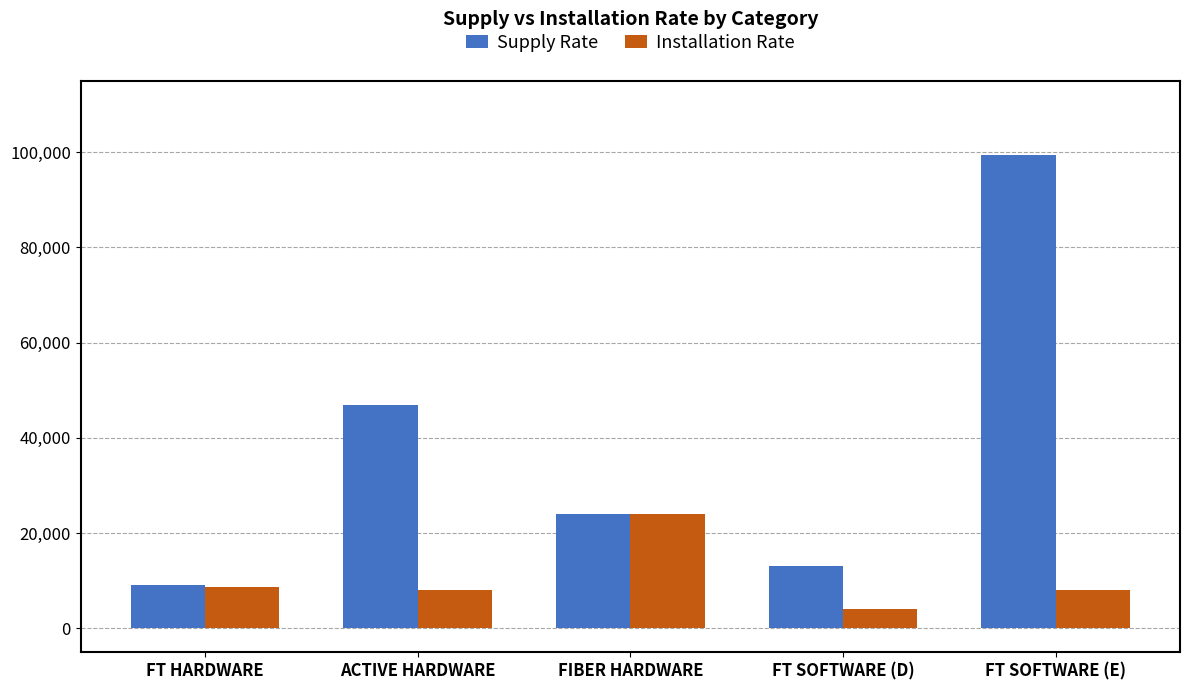

Which series has the widest spread of values?

Supply Rate